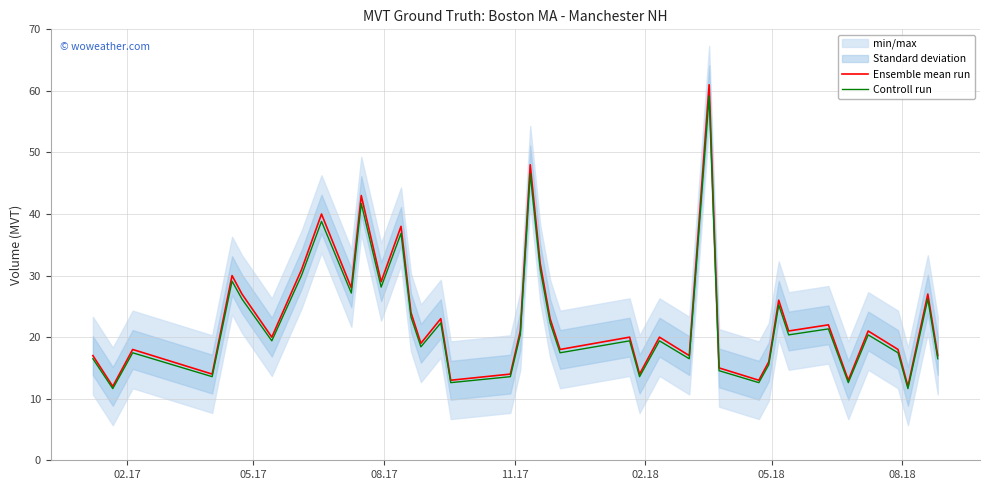

What is the minimum value for Ensemble mean run?

12.0